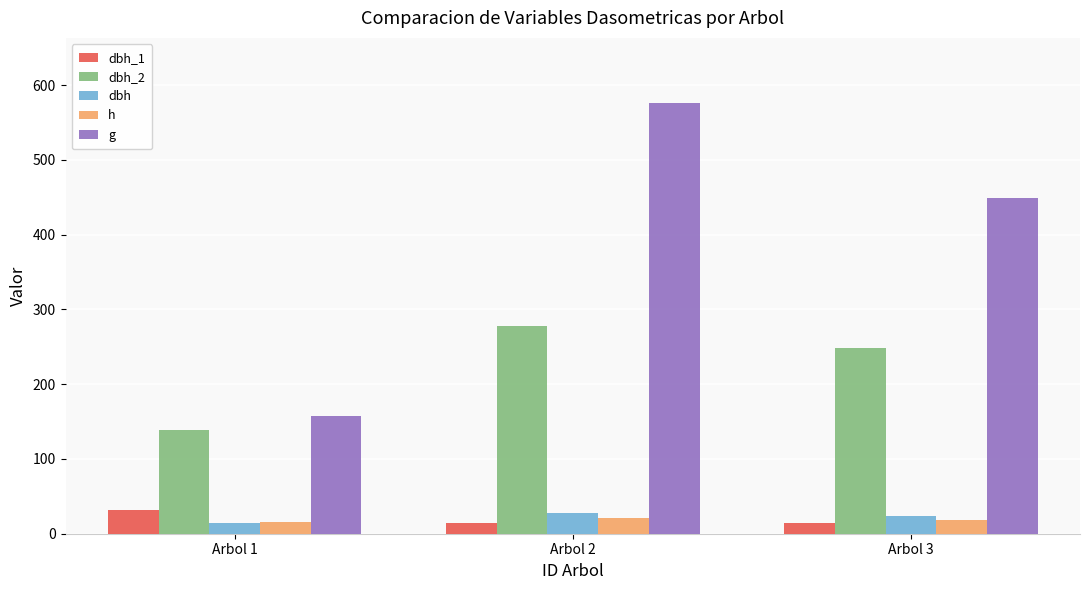

Which series has the largest total across all categories?

g